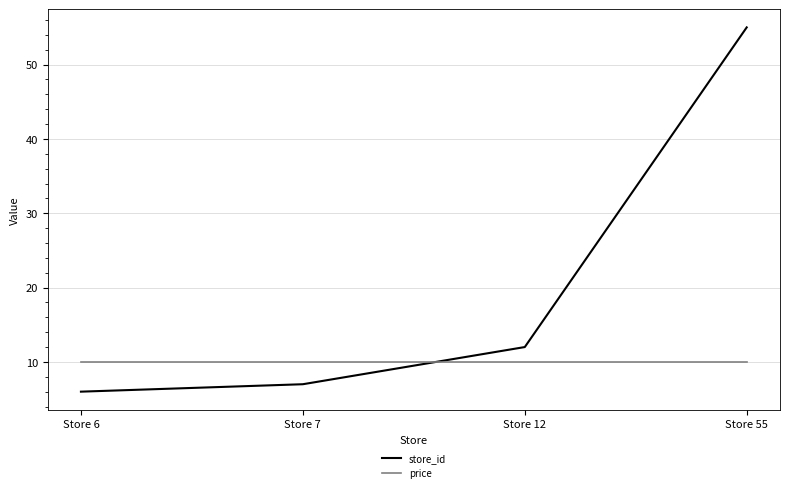

Is the value of store_id at Store 55 greater than the value of price at Store 55?

Yes